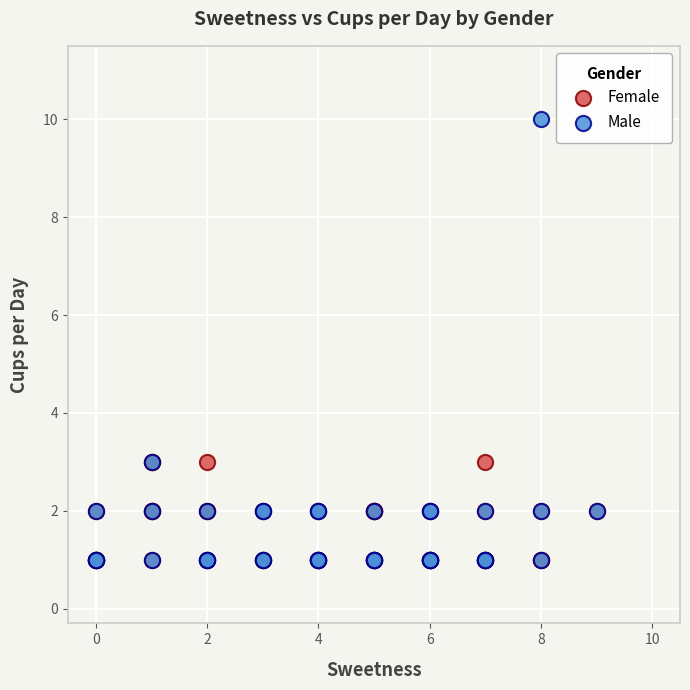

Which series contains the highest Y value?

Male